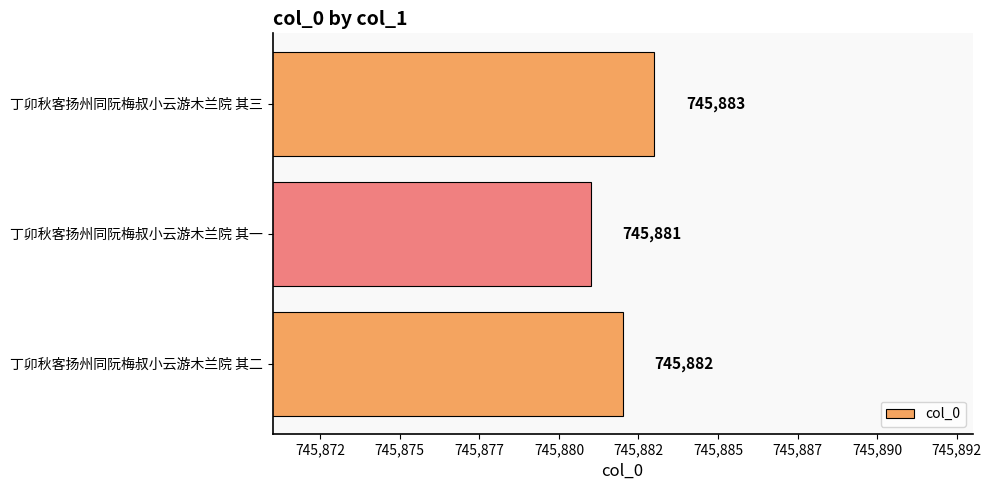

Which label corresponds to the smallest value in the chart?

丁卯秋客扬州同阮梅叔小云游木兰院 其一